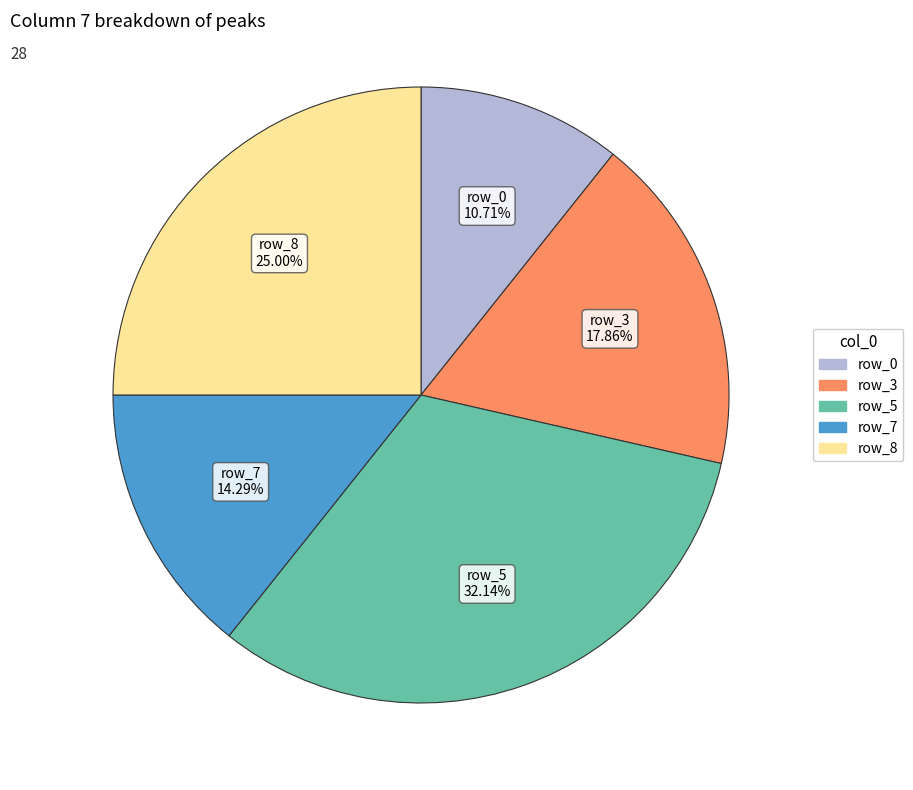

Which has a higher value, row_7 or row_3?

row_3